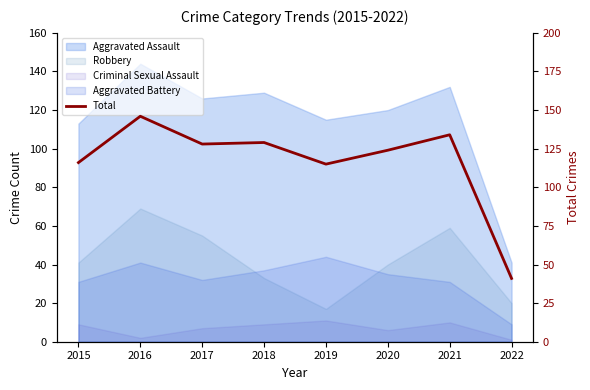

The chart shows a value of 128 at 2017. True or false?

True